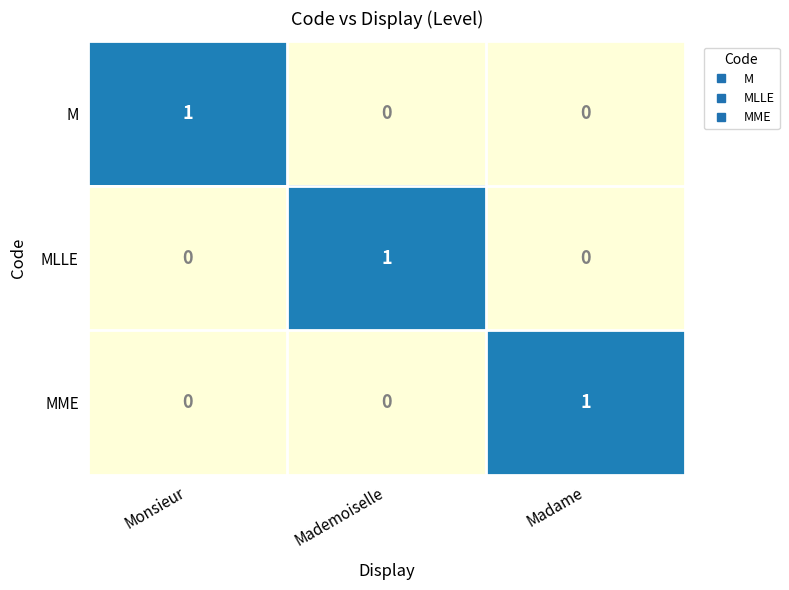

At how many categories does at least one series exceed 0?

3